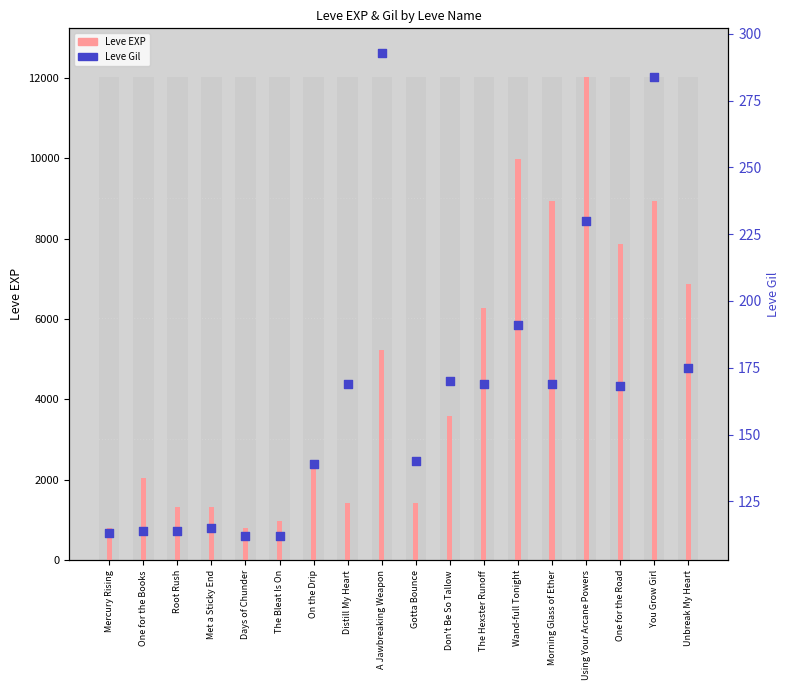

Which series has the largest Y range (max minus min)?

Leve EXP